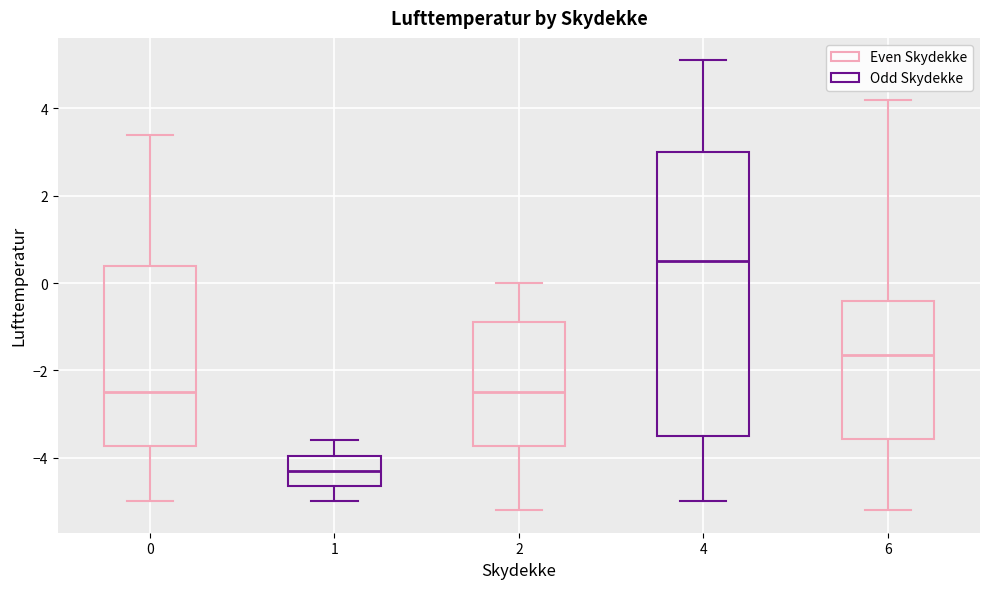

Comparing the boxes themselves (not the whiskers), which one is the tallest?

4